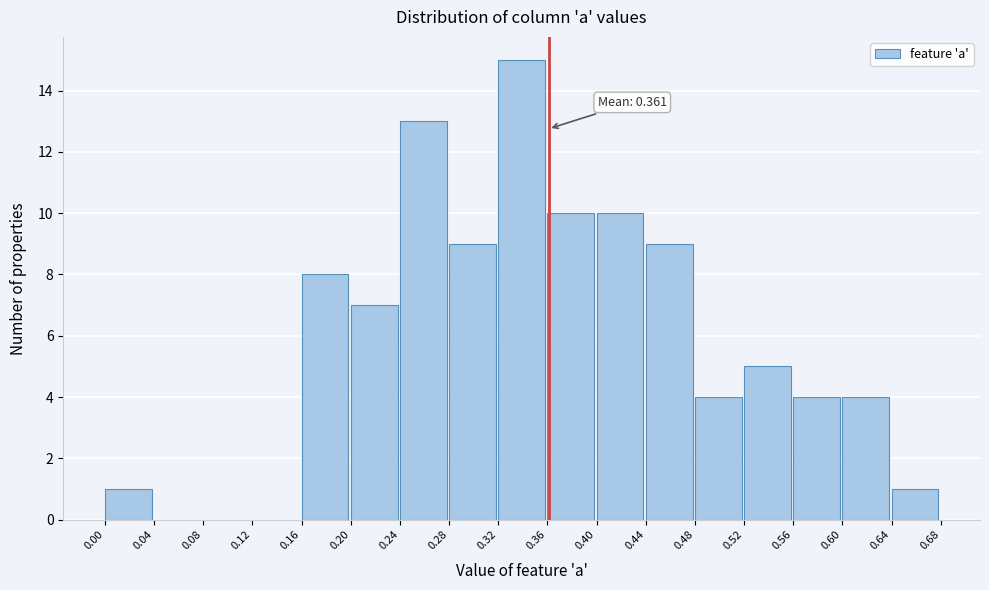

Over which range of the x-axis is the bar tallest?

0.32 to 0.36